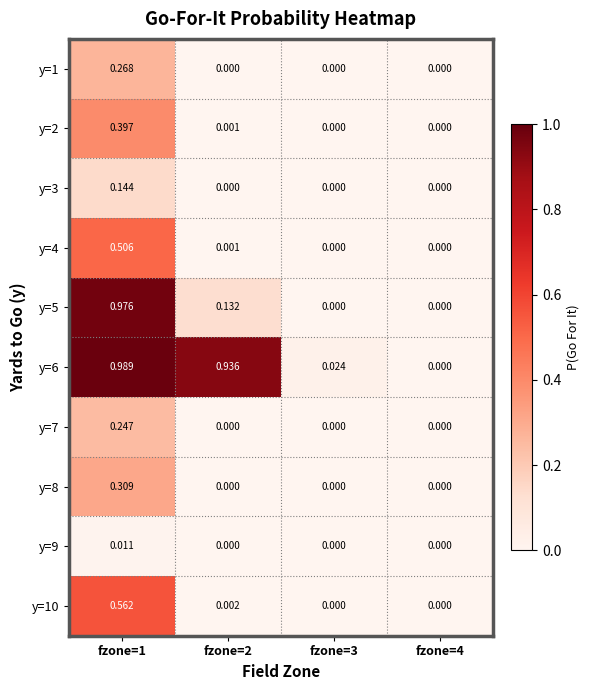

Is the value of y=7 at fzone=1 greater than the value of y=10 at fzone=2?

Yes